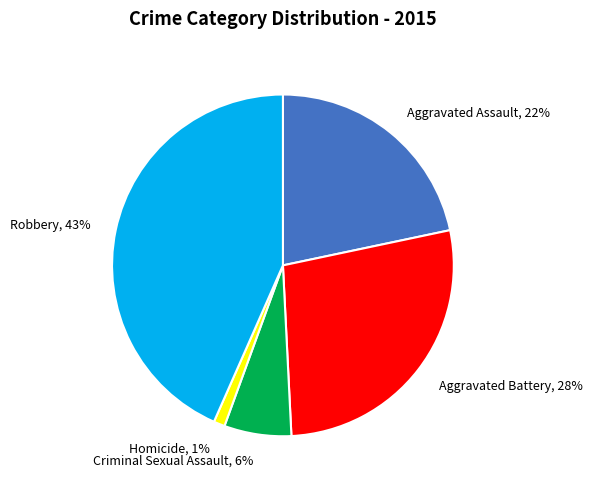

To the nearest percent, what percentage of the pie is Robbery?

43%